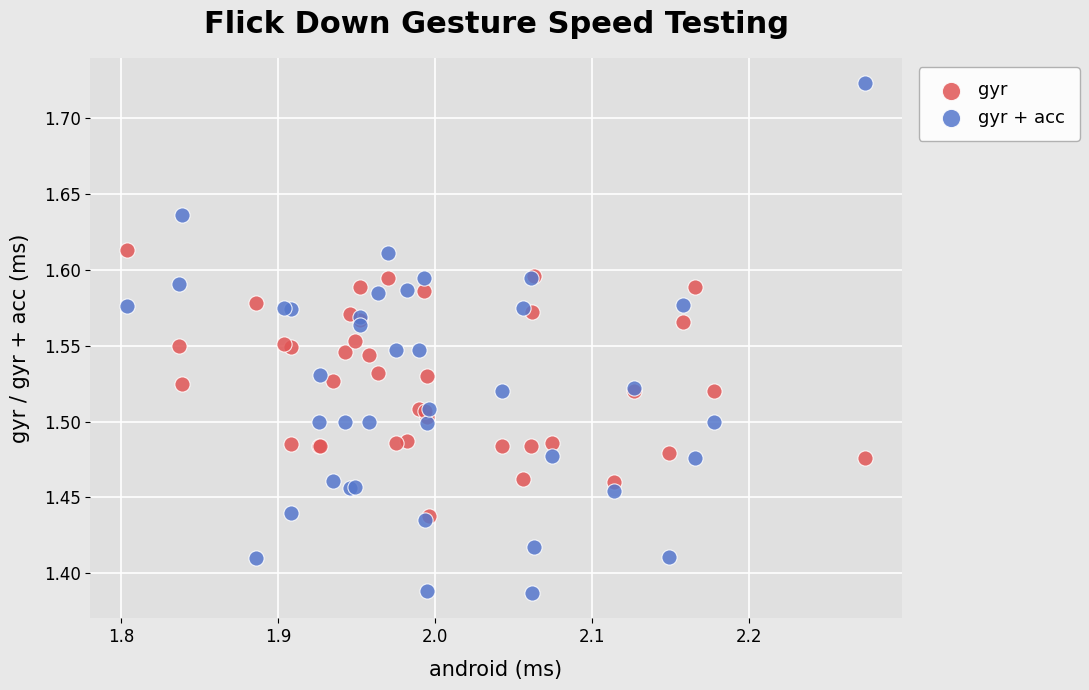

What are all the series names shown in the legend?

gyr, gyr + acc